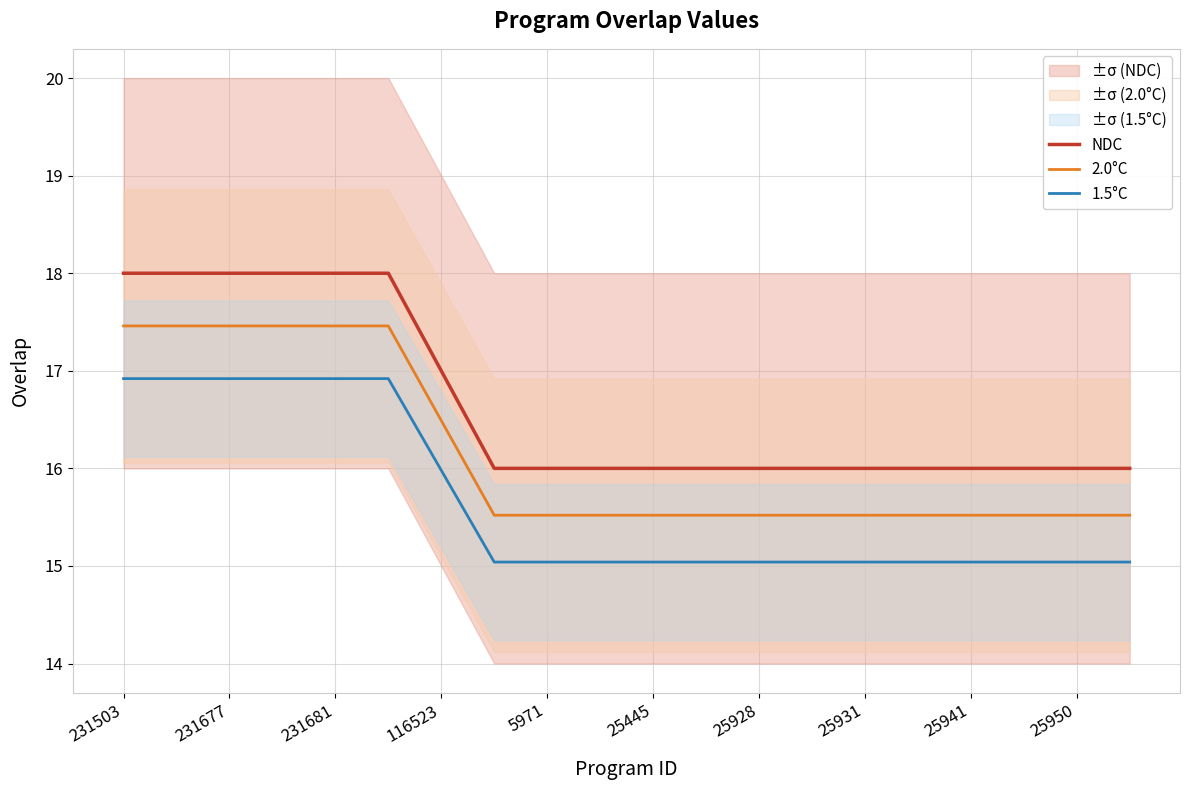

True or false: NDC and 2.0°C cross at least once.

False